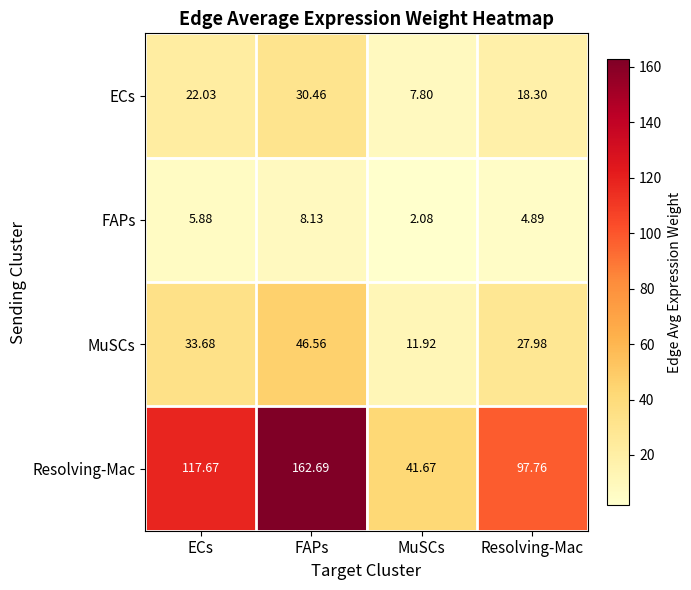

Between MuSCs and Resolving-Mac, which series saw the biggest shift?

Resolving-Mac